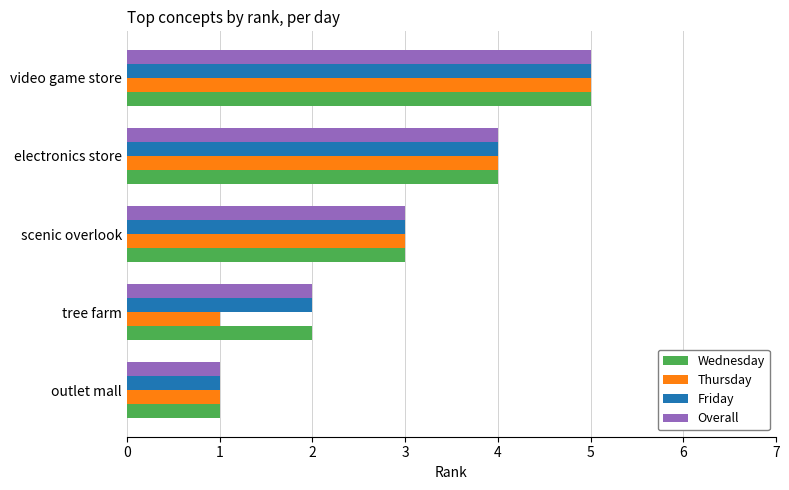

What are all the series names shown in the legend?

Wednesday, Thursday, Friday, Overall